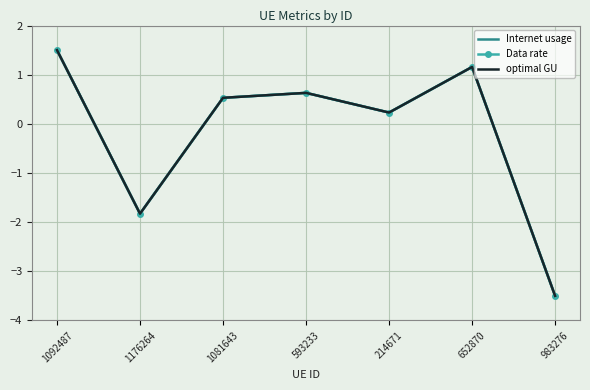

Rank the series by their maximum value, from highest to lowest.

Internet usage, Data rate, optimal GU